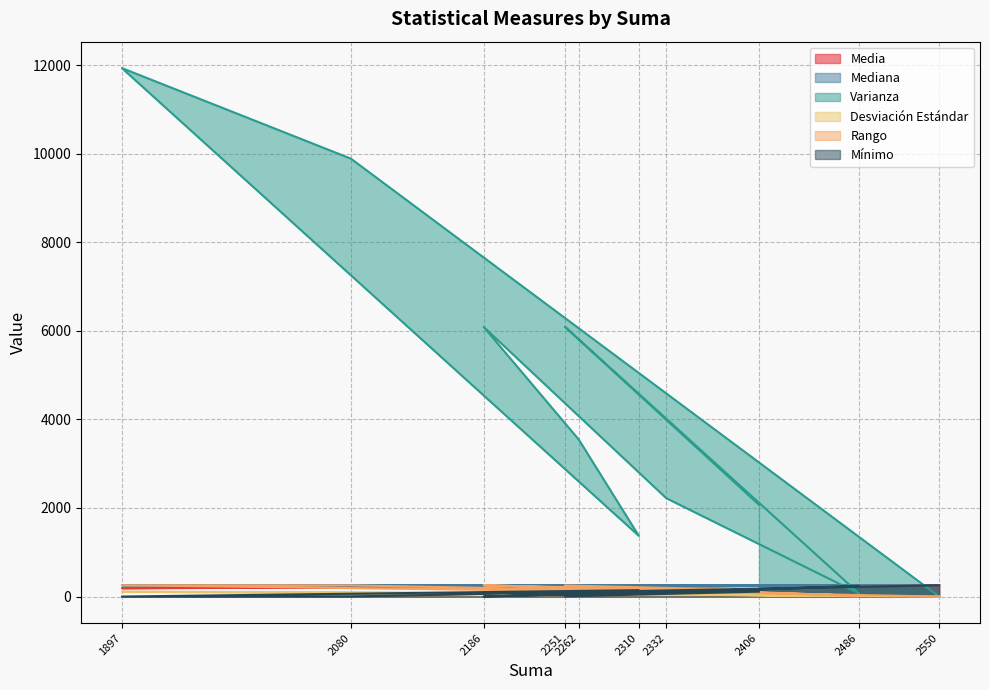

What is the sum of the Mínimo values at 1897 and 2310?

144.0